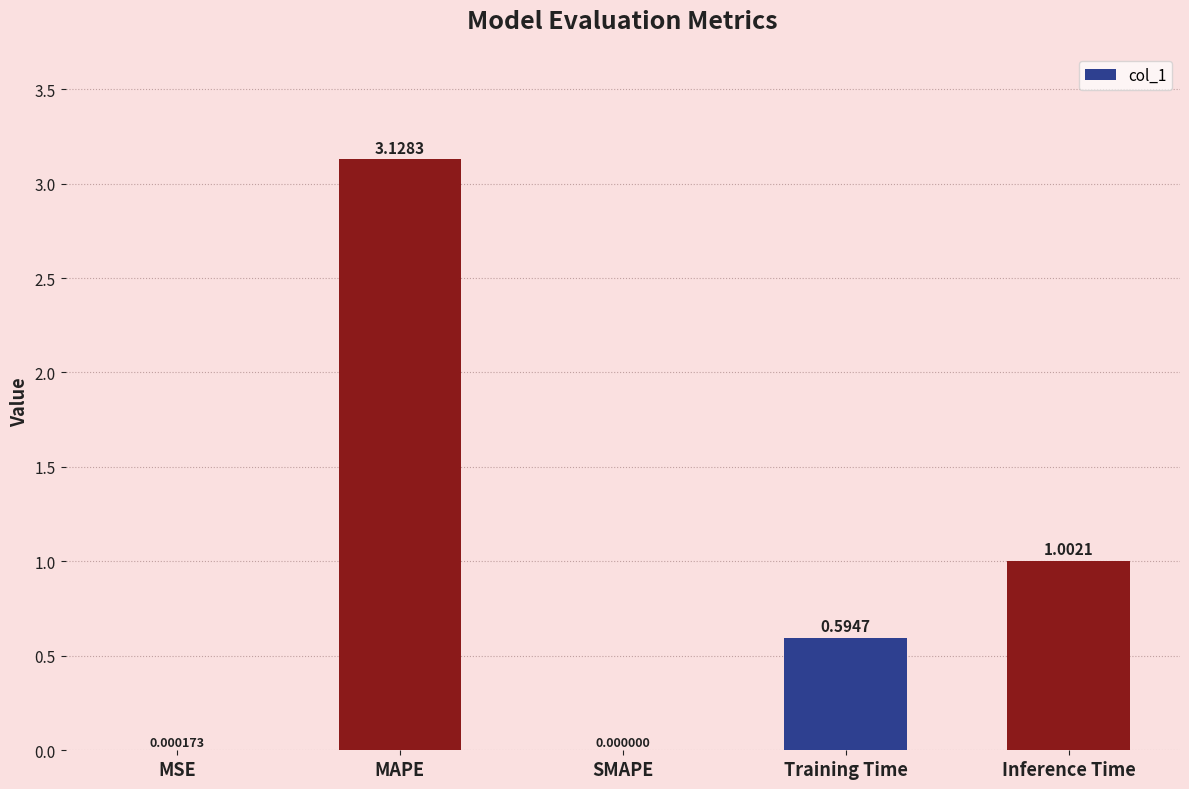

Between Training Time and Inference Time, which is larger?

Inference Time